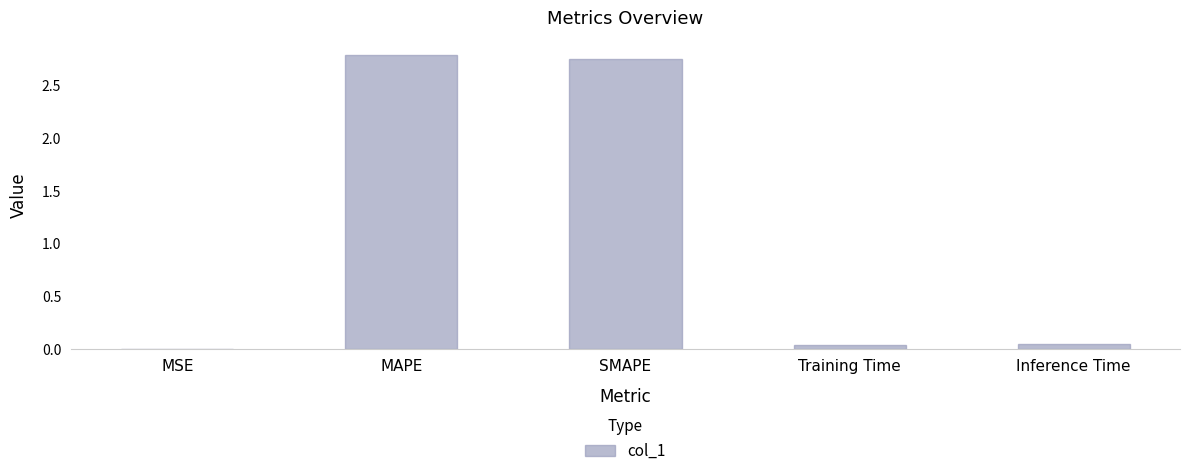

What is the difference between the values at SMAPE and Inference Time?

2.7